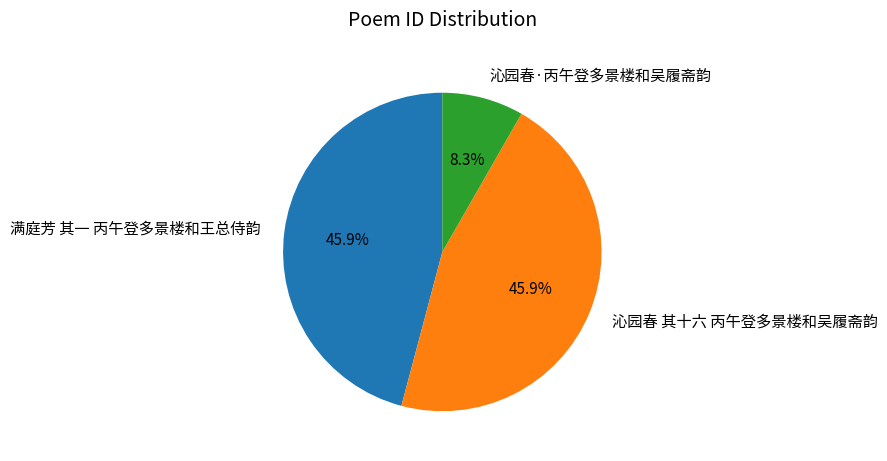

True or false: 沁园春·丙午登多景楼和吴履斋韵 accounts for 8% of the total.

True